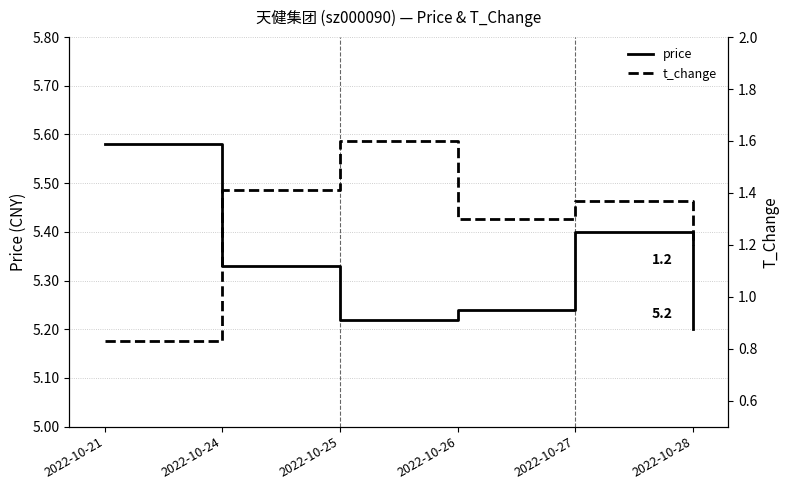

At which category does the chart reach its minimum across all series?

2022-10-21